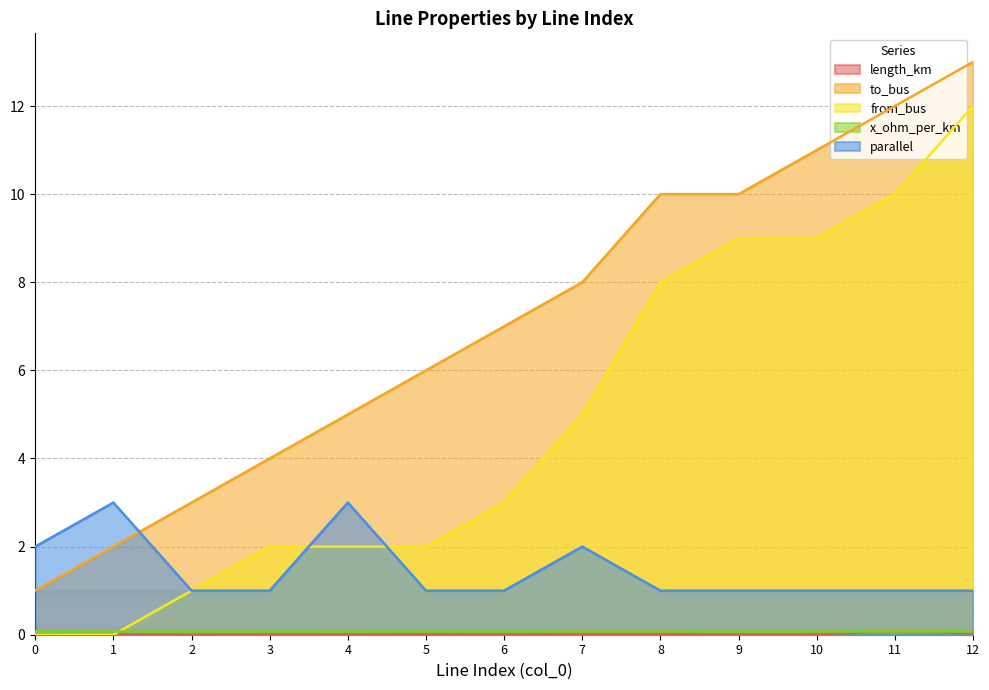

Which series has the largest total across all categories?

to_bus